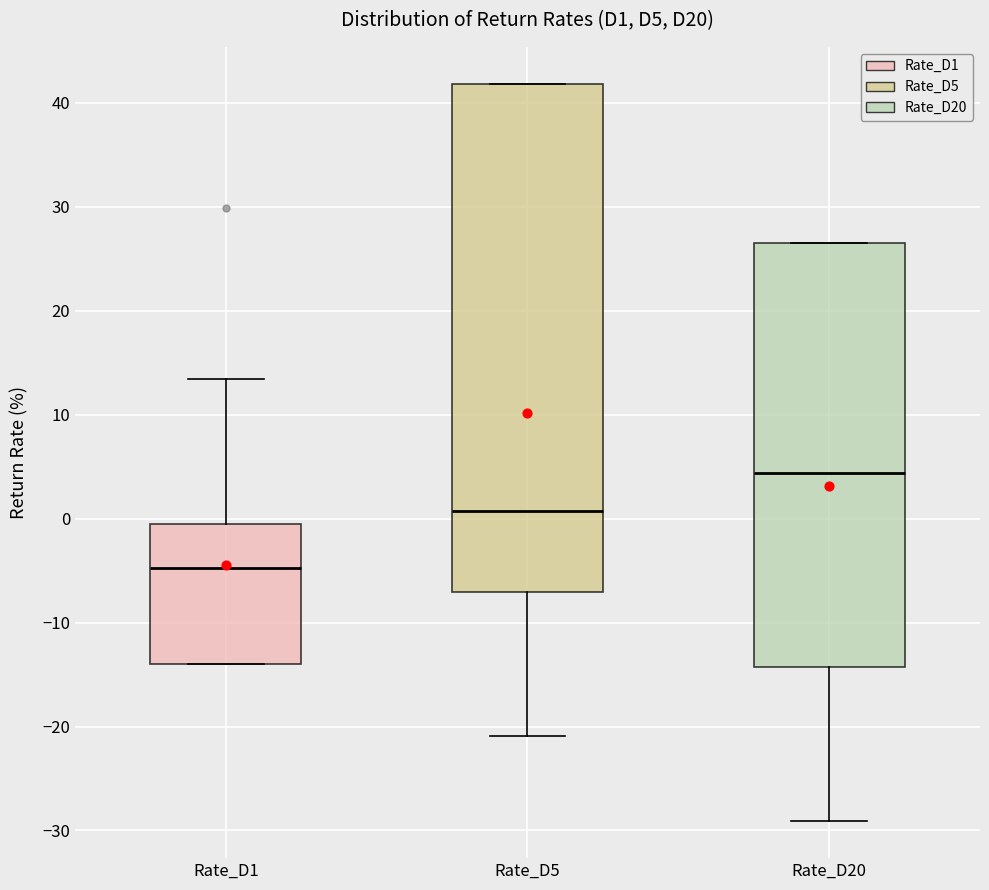

Which box is the tallest, from its lower edge to its upper edge?

Rate_D5